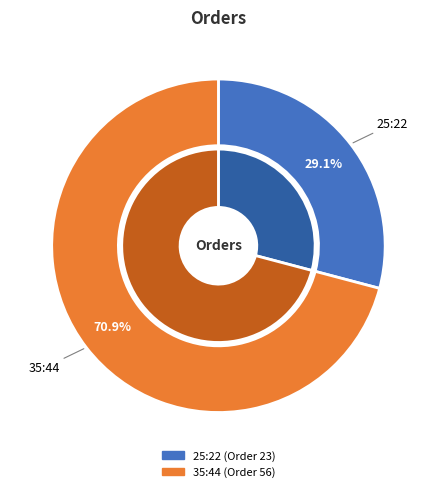

Is it true that 35:44 is 58% of the pie?

False